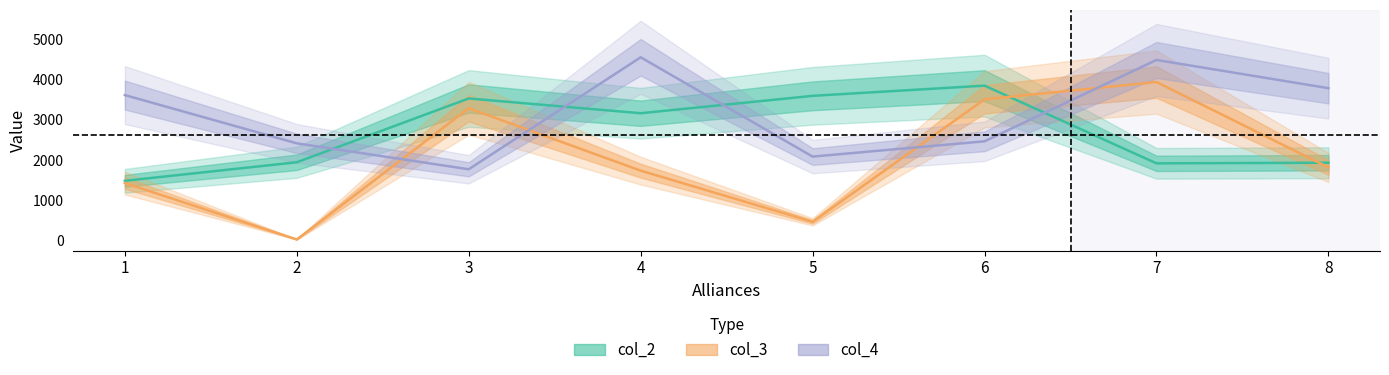

The value of col_3 at 8 is 1810. True or false?

True